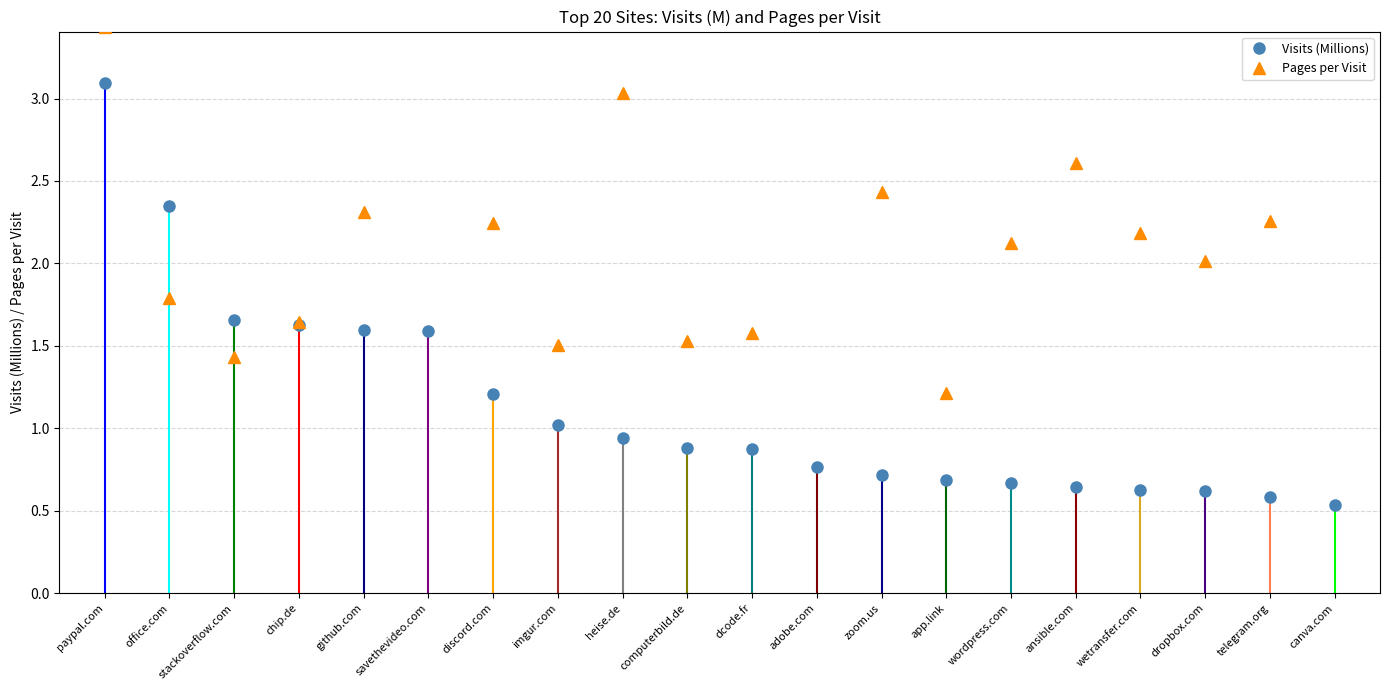

The value of Visits (Millions) at ansible.com is 1.0. True or false?

False